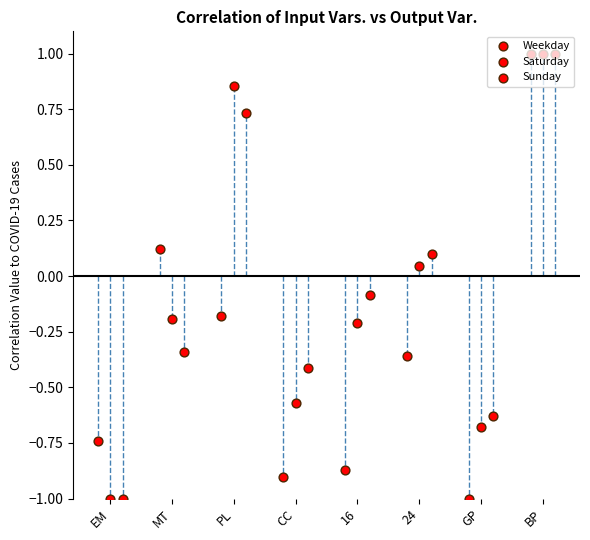

At which category is the sum across all series the highest?

BP